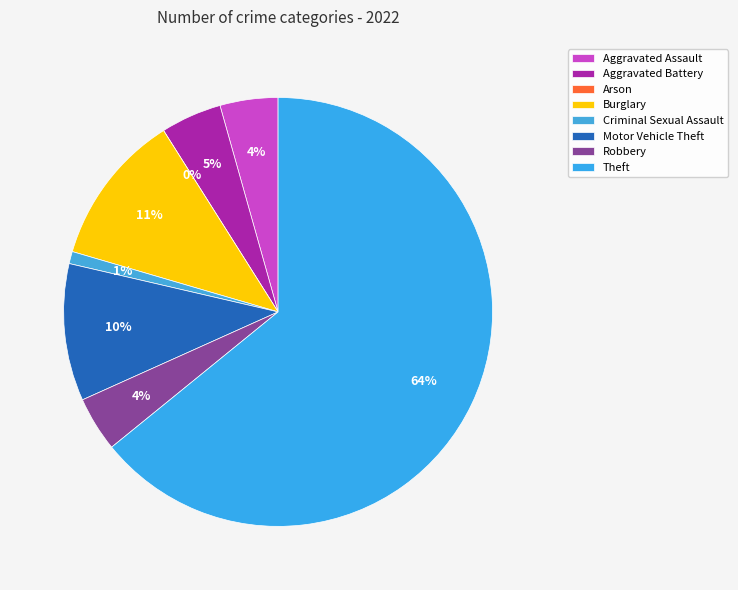

Which slice is the smallest?

Arson